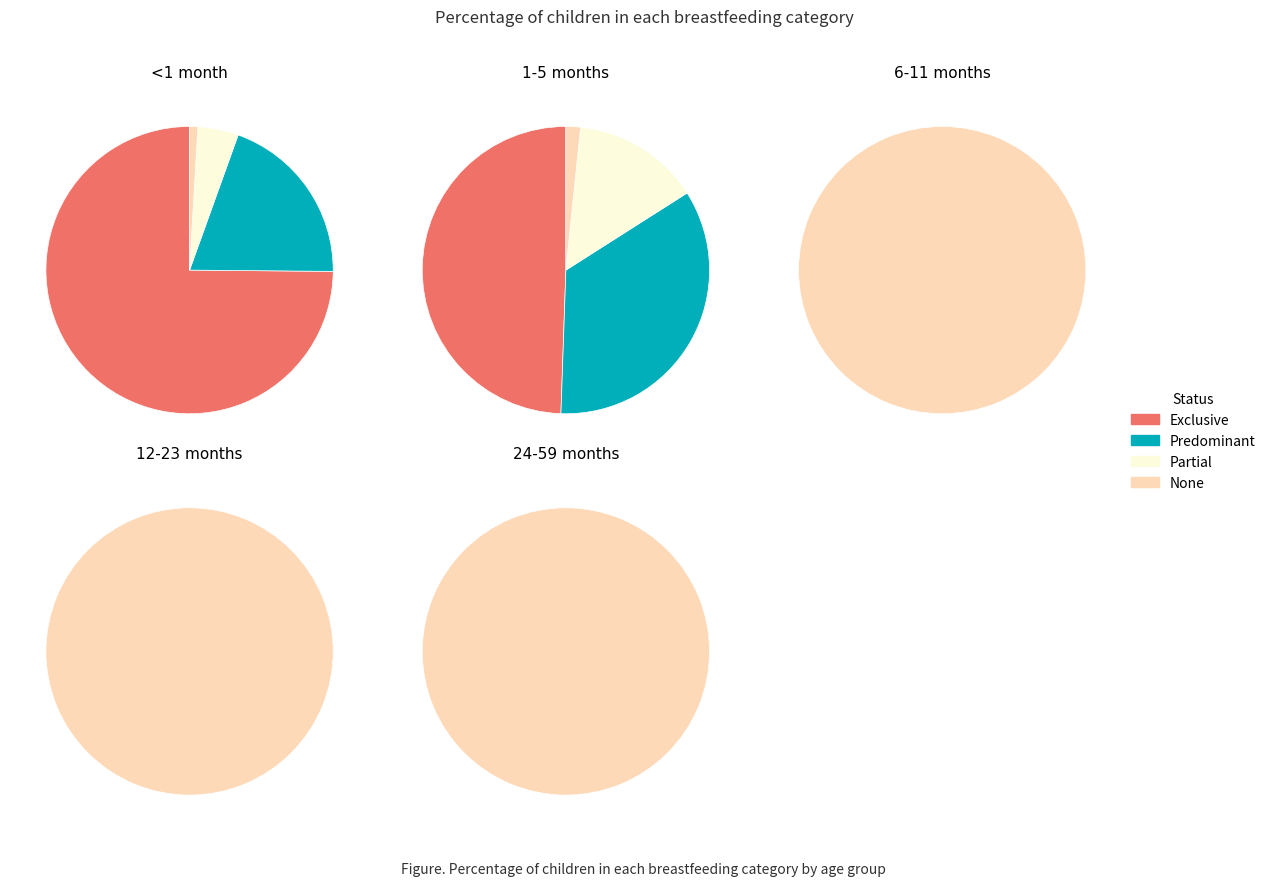

Which has a higher value, Partial or None?

Partial